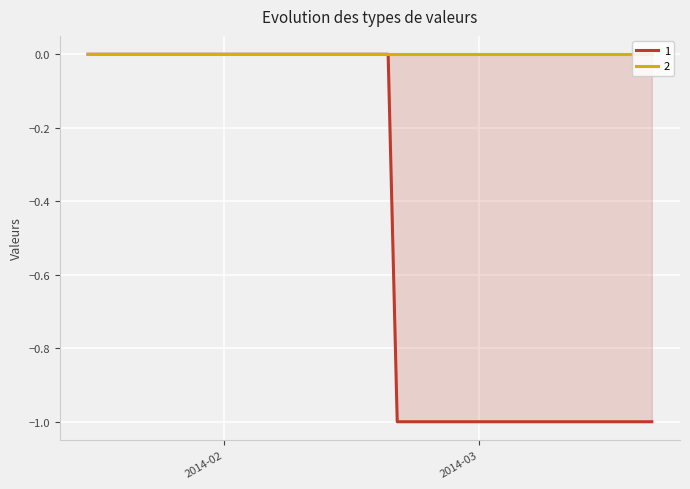

Reading left to right, transcribe all the data shown in this chart.

0	0	0	0	0	0	0	0	0	0	0	0	0	0	0	0	0	0	0	-1	-1	-1	-1	-1	-1	-1	-1	-1	-1	-1	-1	-1	-1	-1	-1	-1	-1	-1	-1	-1